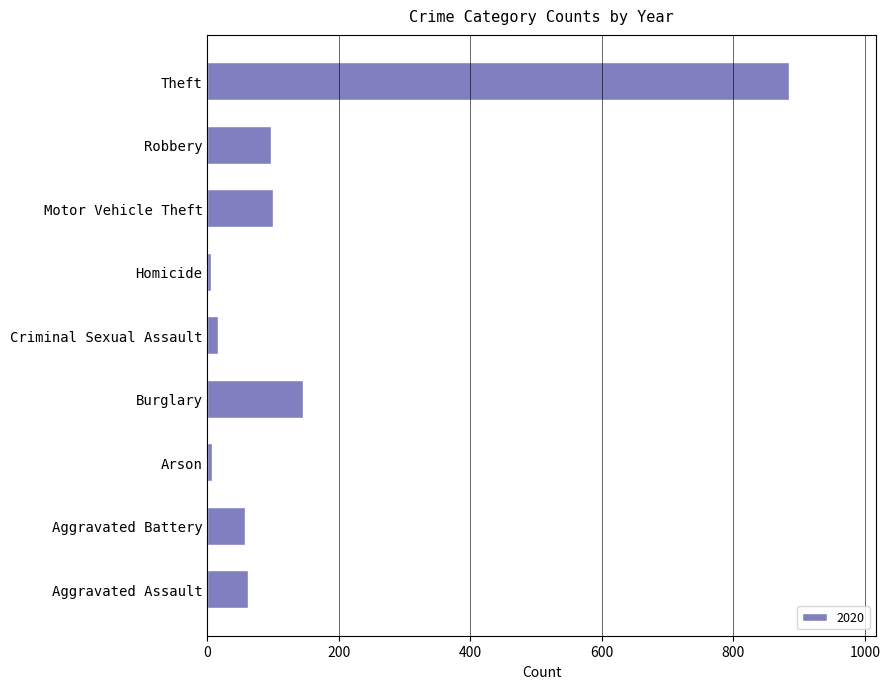

Between Aggravated Assault and Arson, which is larger?

Aggravated Assault